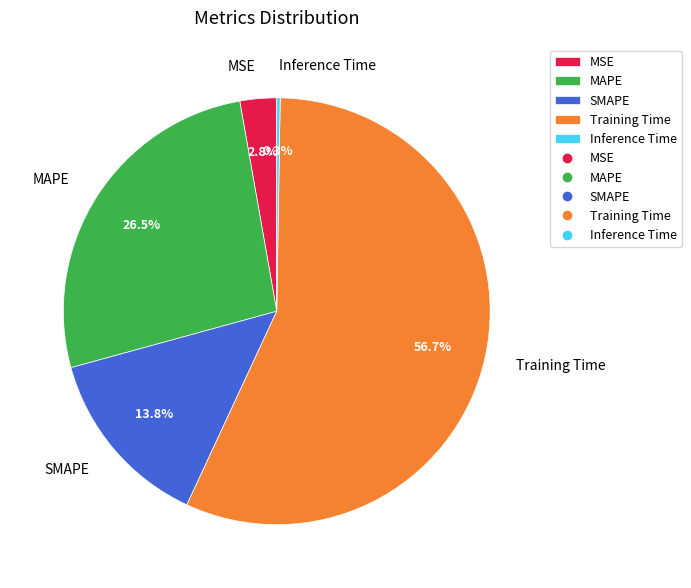

What is the largest slice in the pie chart?

Training Time